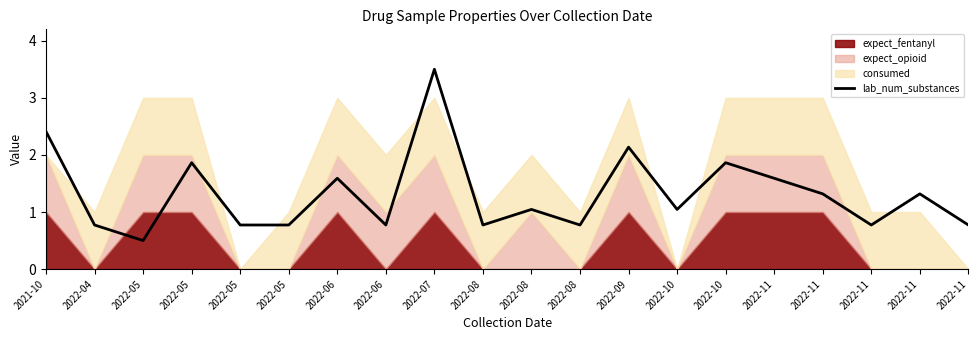

What is the average value?

1.3